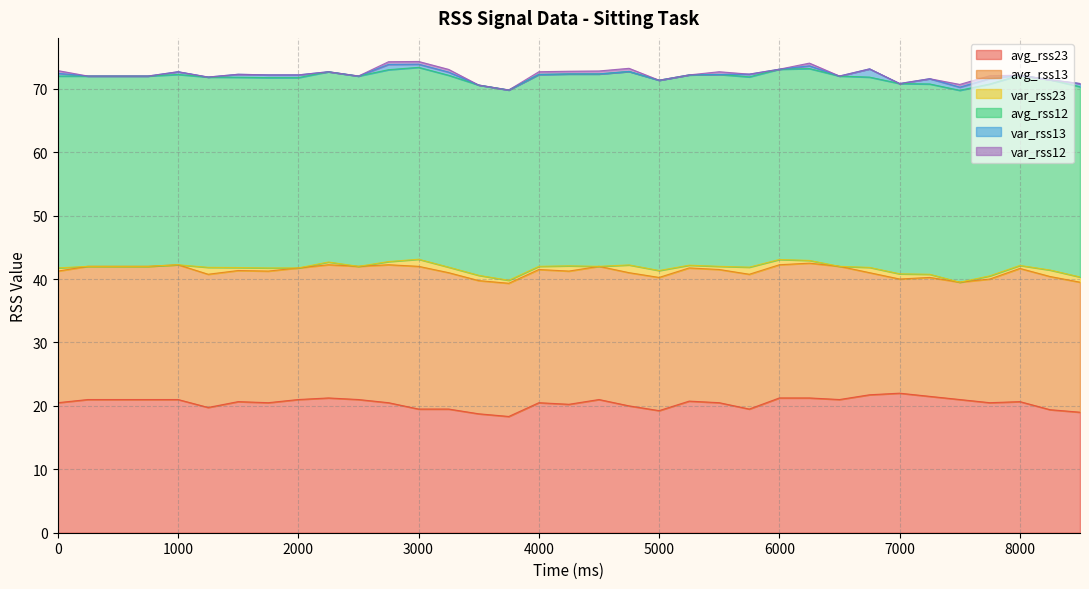

What is the value of the avg_rss23 point at the 15th from the left?

18.8